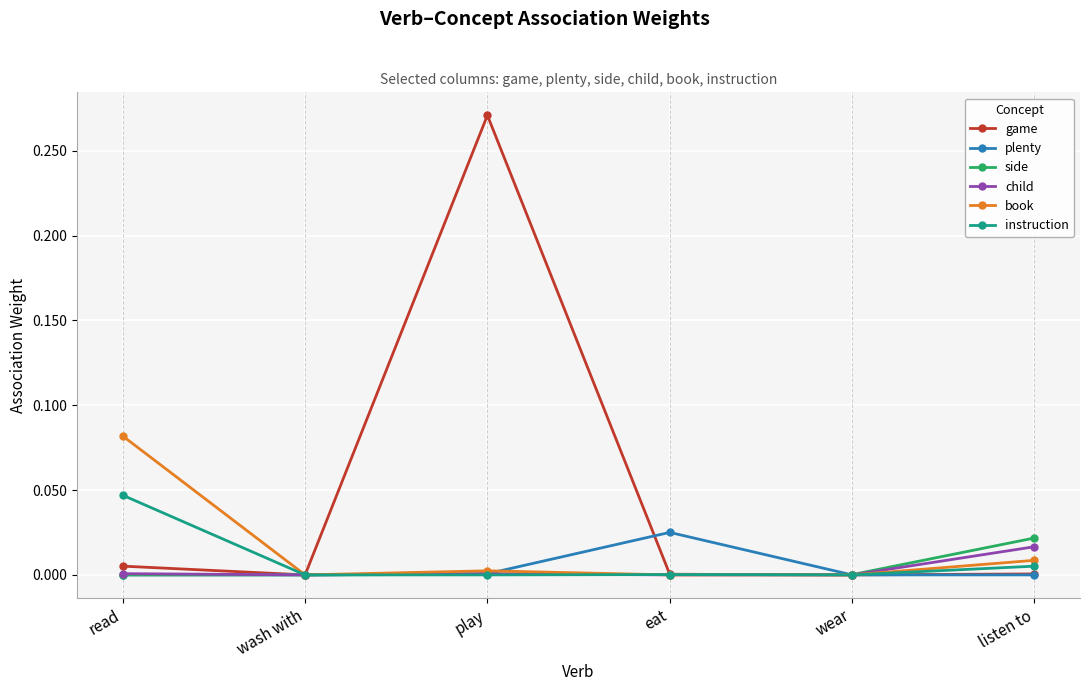

What position from the left is wash with?

2